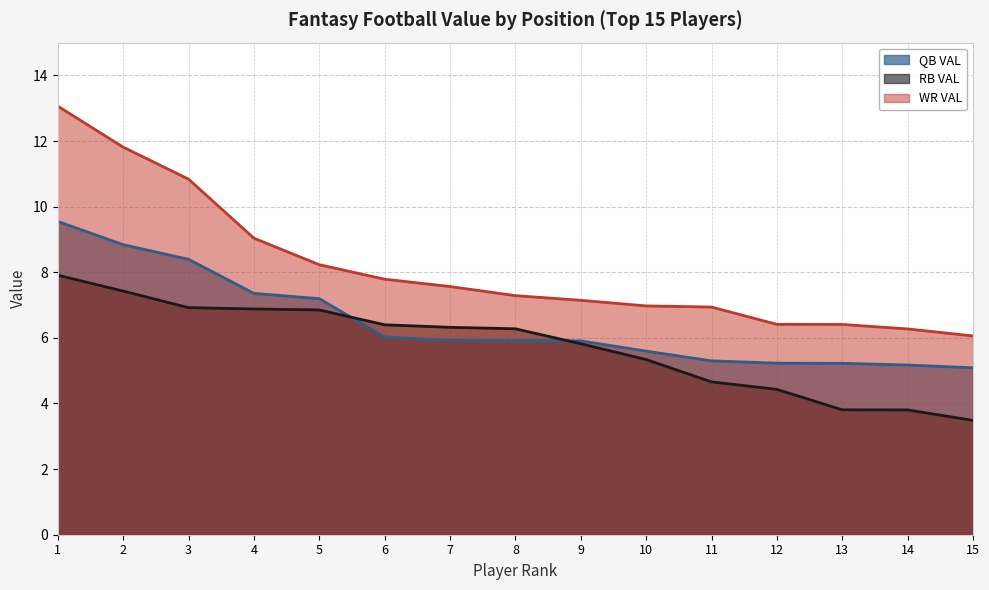

What is the sum of the QB VAL values at 10 and 8?

11.5